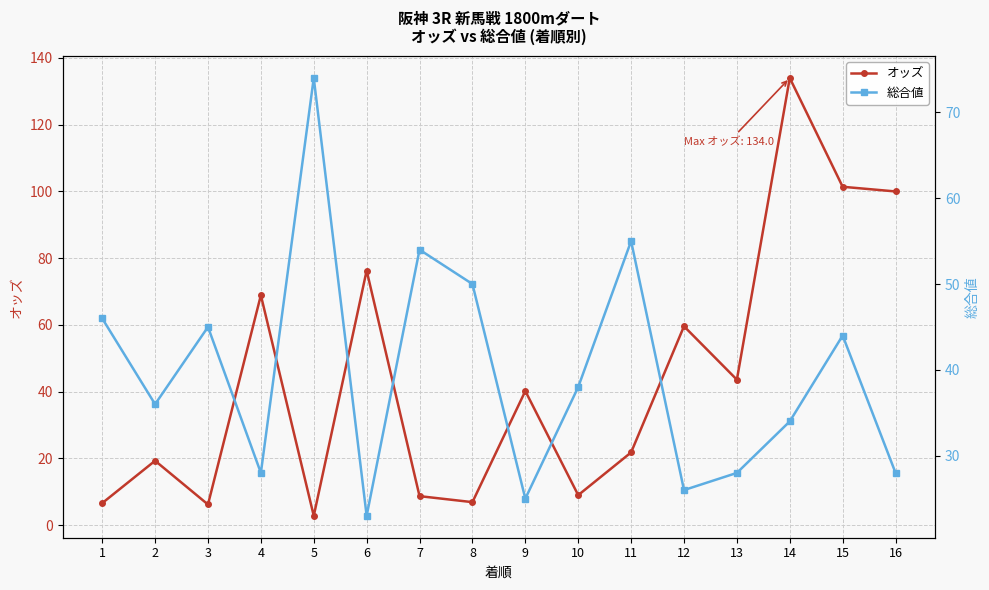

Where is the first local maximum for 総合値?

3